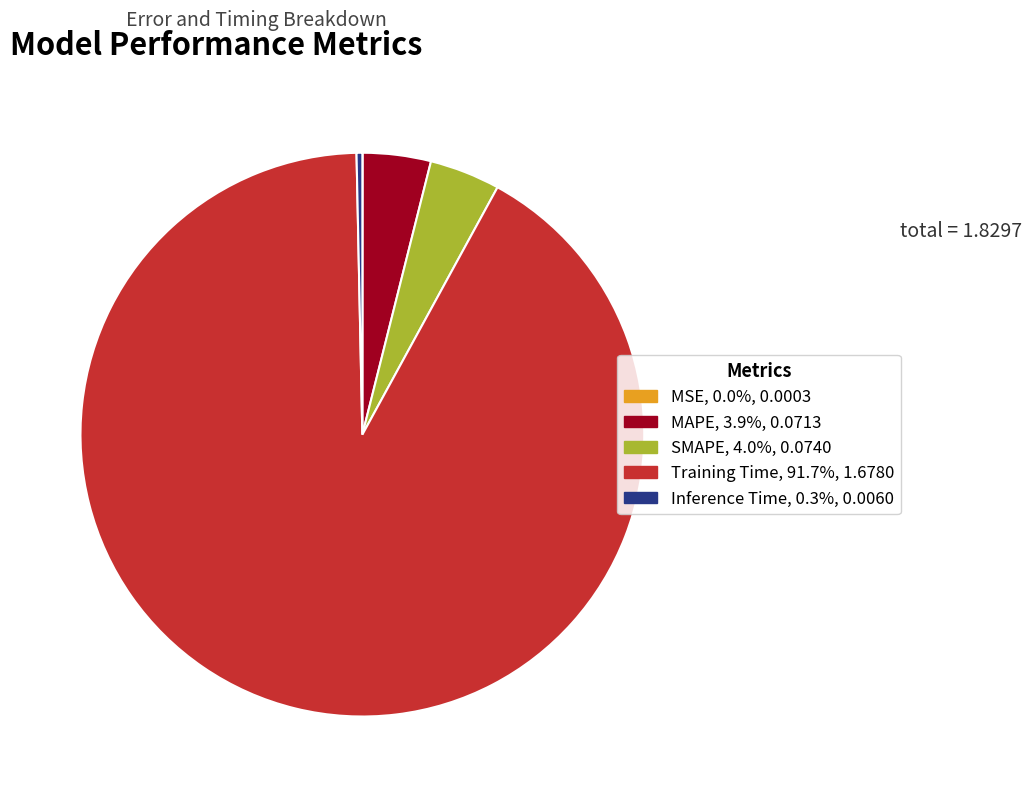

Is the sum of Inference Time and MAPE greater than half?

No